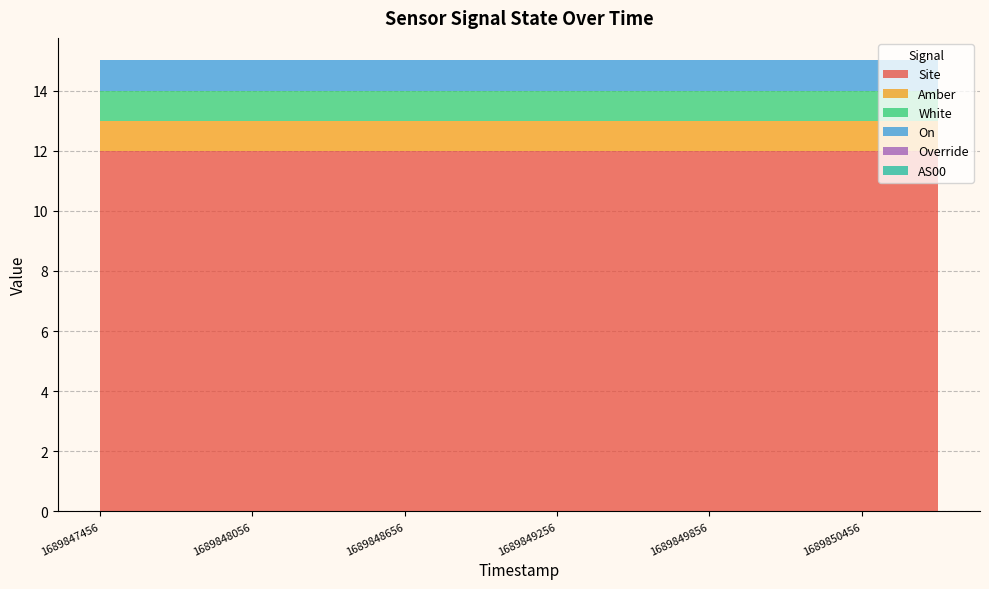

Which label corresponds to the smallest value in the chart?

1689847456